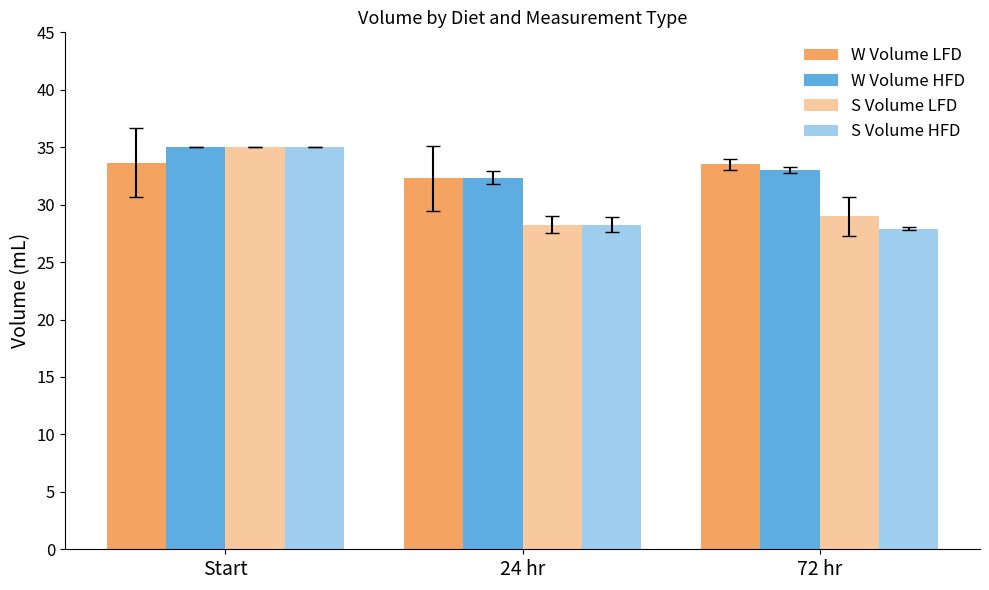

How many groups of bars are there?

3